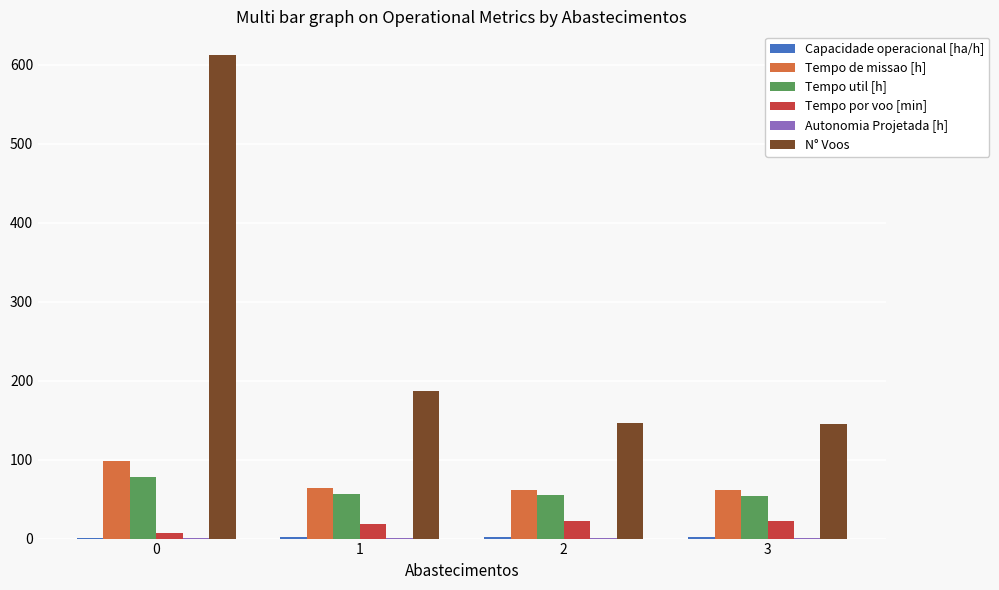

How many groups of bars are there?

4